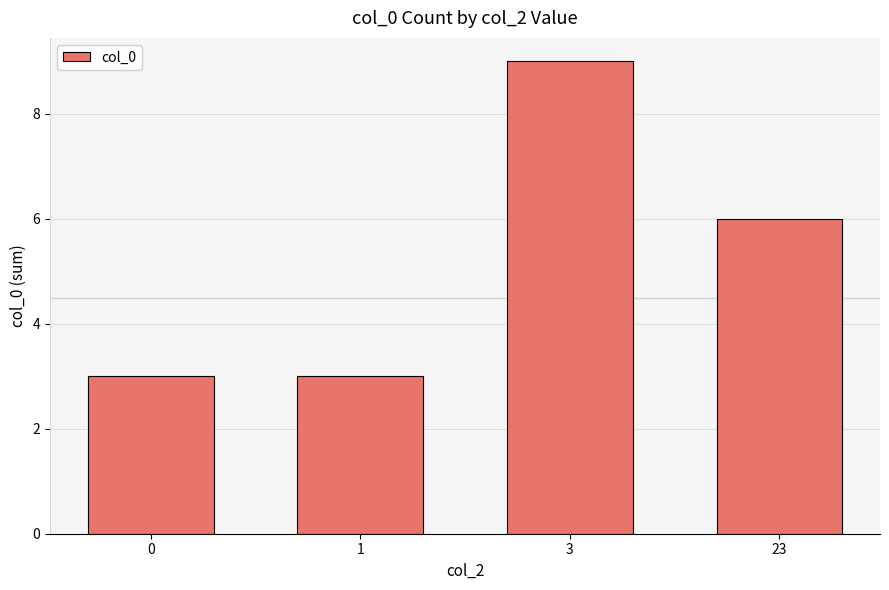

What value does the data have at 1?

3